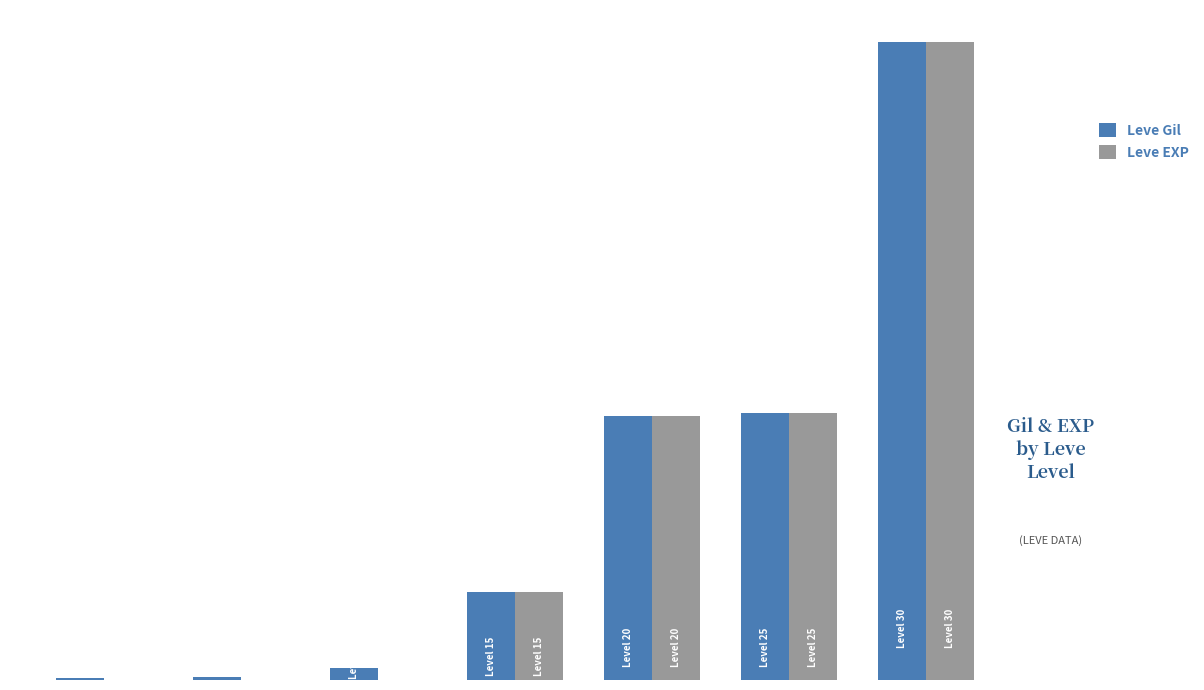

What are all the series names shown in the legend?

Leve Gil, Leve EXP